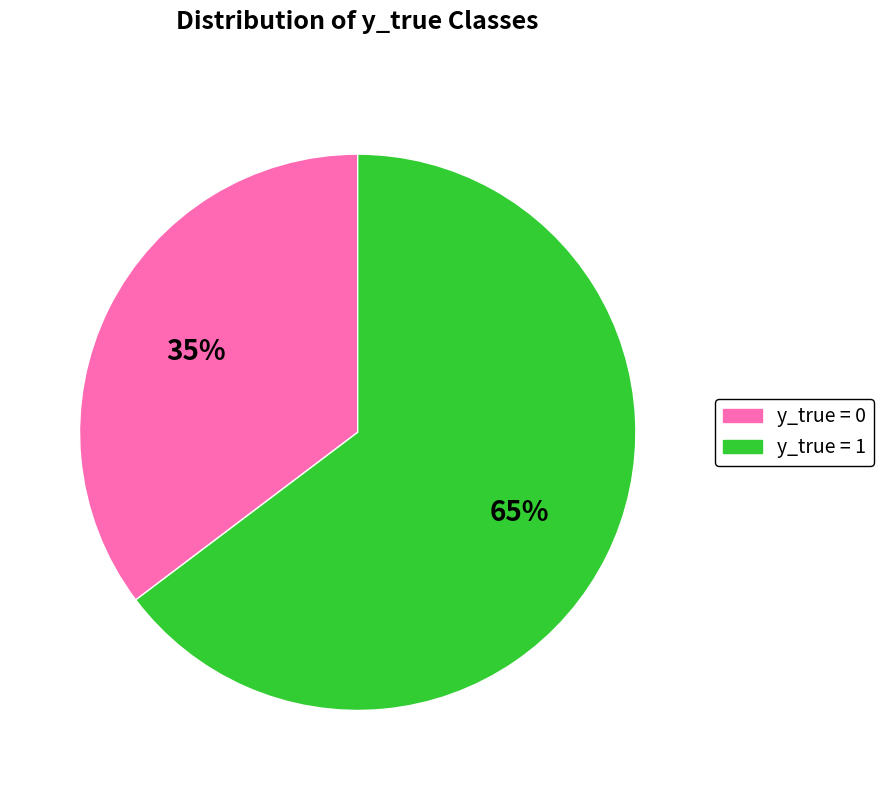

How many slices are in this pie chart?

2